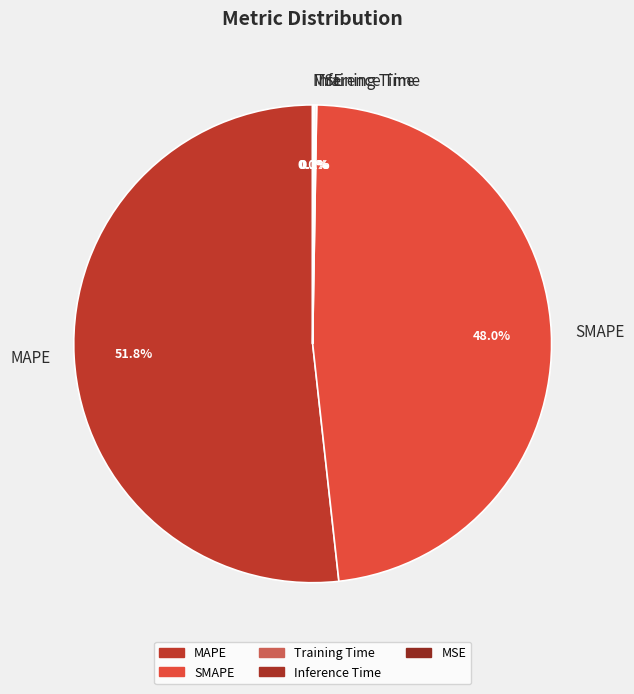

What is the largest slice in the pie chart?

MAPE